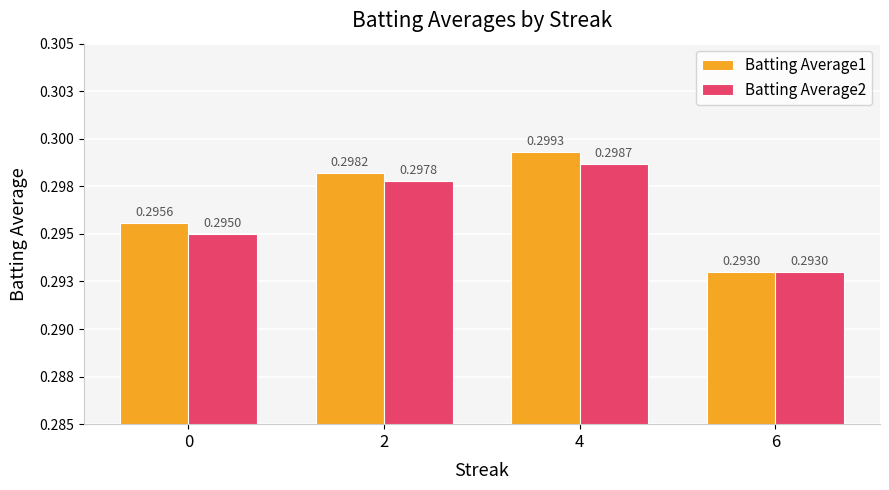

Rank the series at 4 from lowest to highest value.

Batting Average2, Batting Average1